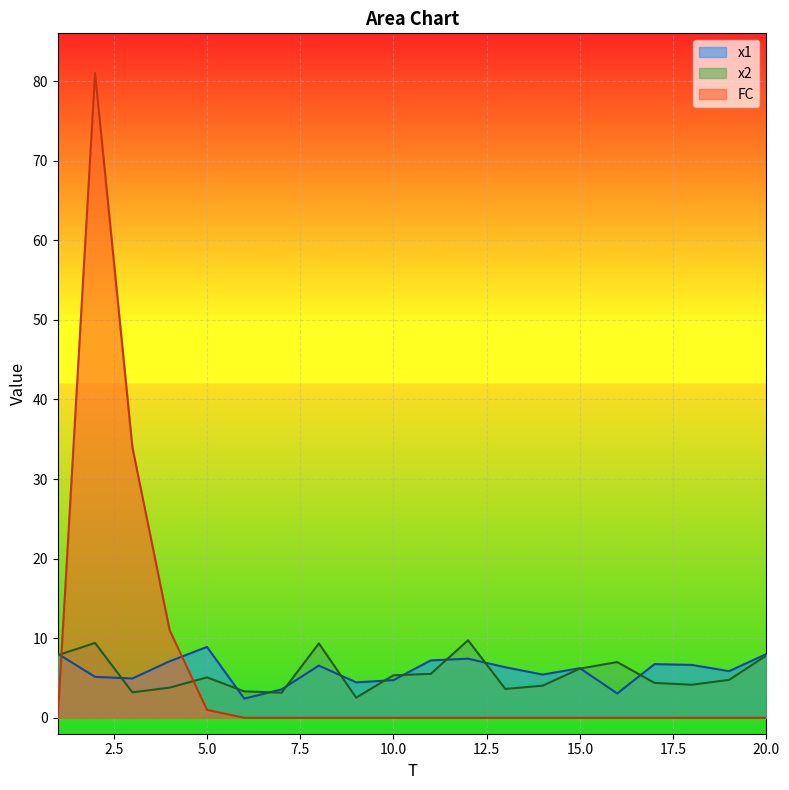

The FC series shows 0.0 at 13. True or false?

True